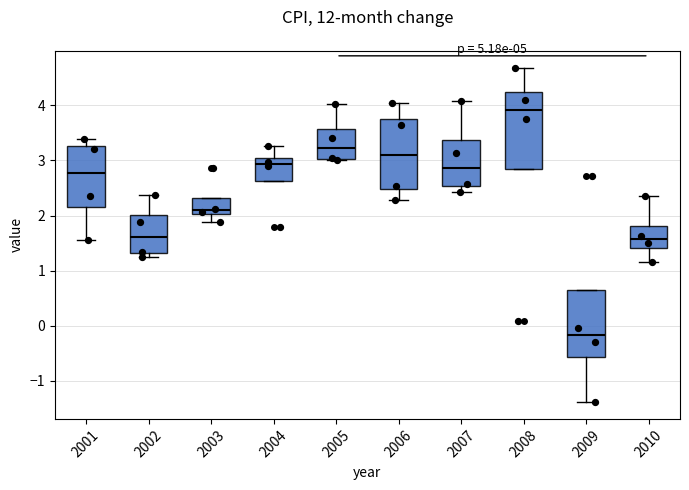

Which box is the tallest, from its lower edge to its upper edge?

2008